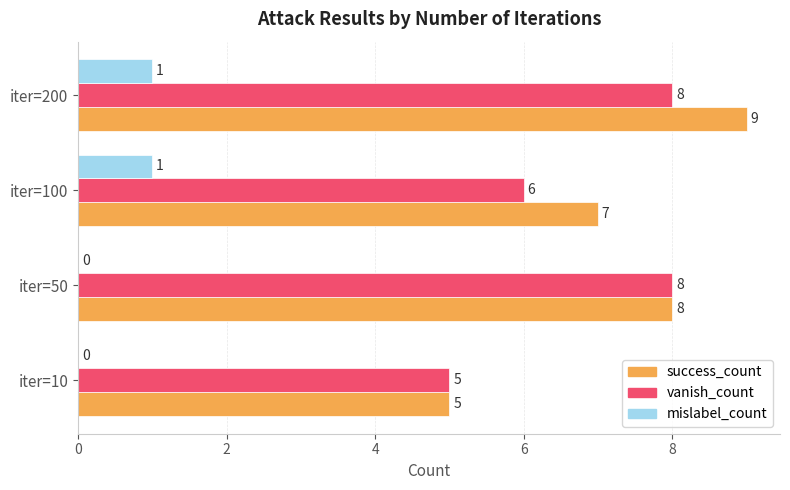

What is the approximate value of success_count at iter=200?

9